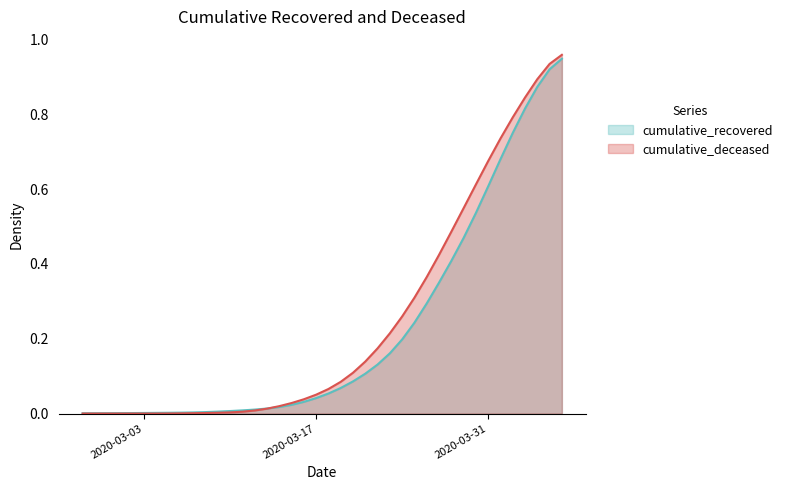

What position from the right is 2020-03-31?

7